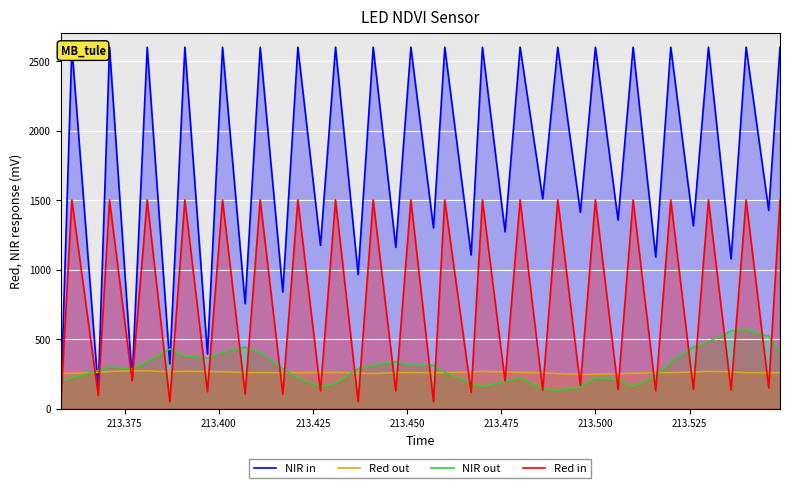

True or false: NIR in and NIR out cross at least once.

True